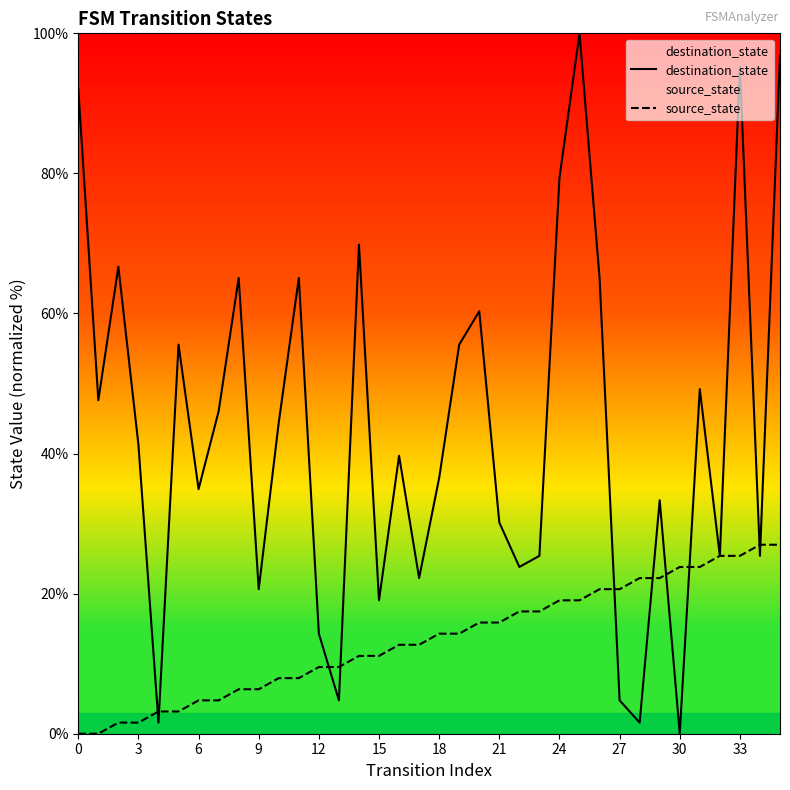

Does the chart have visible grid lines?

No